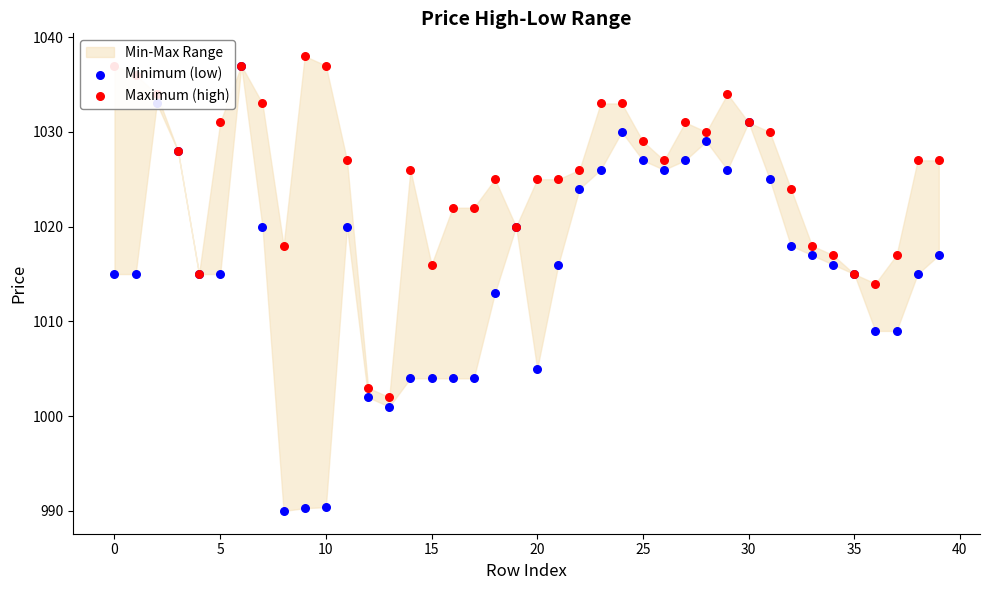

Which series contains the lowest Y value?

Minimum (low)